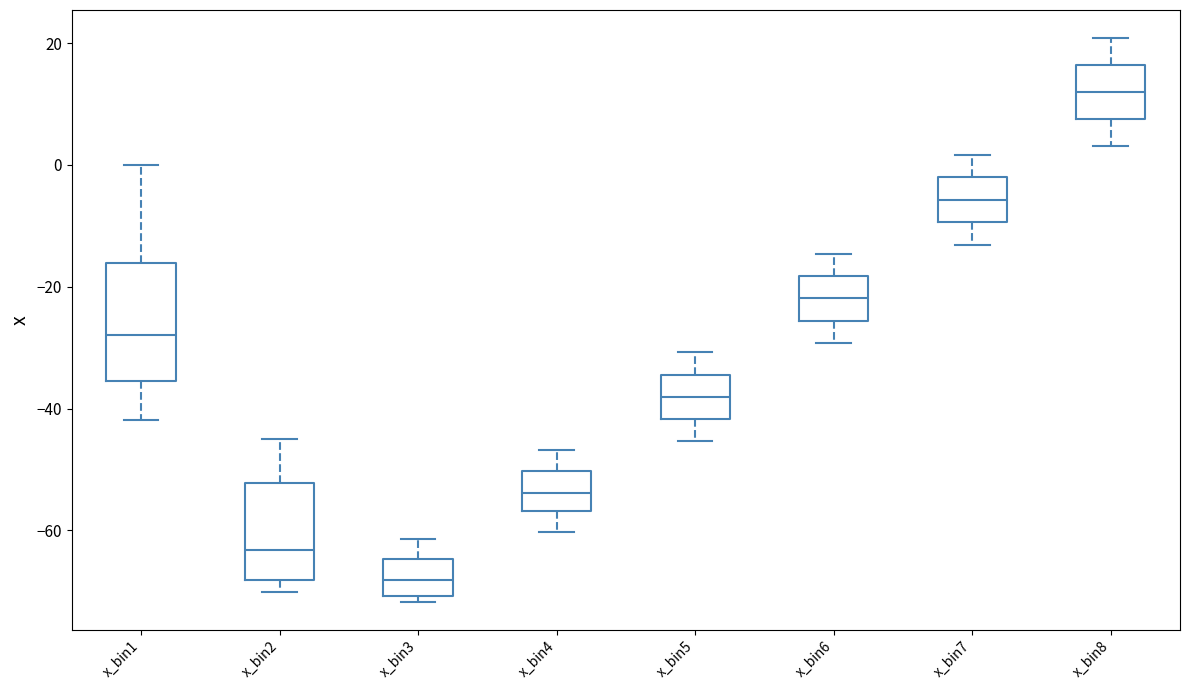

Reading left to right, transcribe this box plot: for each box, give where its median line is, the range the box spans, and where its two whiskers end, as read against the y-axis. The values are not printed on the chart, so give them approximately, as read against the axis.

x_bin1: median -28, box -36 to -16, whiskers -42 to 0
x_bin2: median -64, box -68 to -52, whiskers -70 to -44
x_bin3: median -68, box -70 to -64, whiskers -72 to -62
x_bin4: median -54, box -56 to -50, whiskers -60 to -46
x_bin5: median -38, box -42 to -34, whiskers -46 to -30
x_bin6: median -22, box -26 to -18, whiskers -30 to -14
x_bin7: median -6, box -10 to -2, whiskers -14 to 2
x_bin8: median 12, box 8 to 16, whiskers 4 to 20